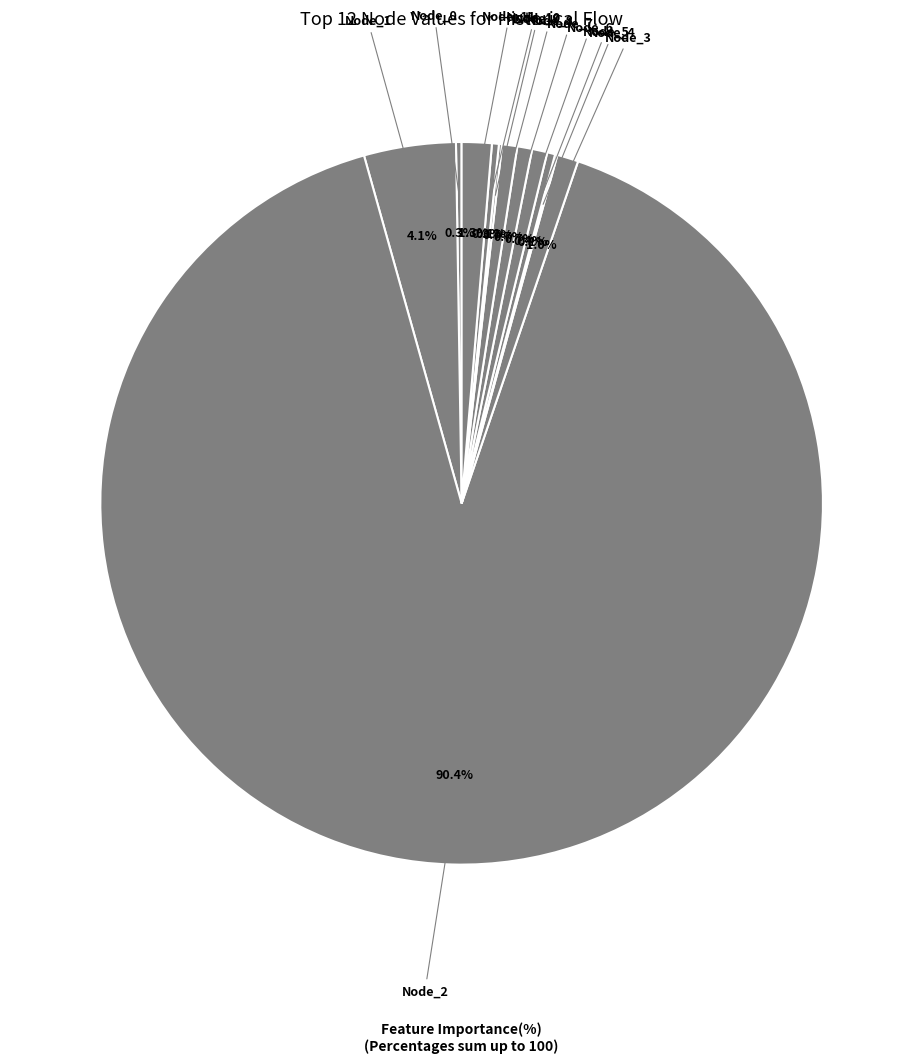

Count the number of slices in the pie.

12